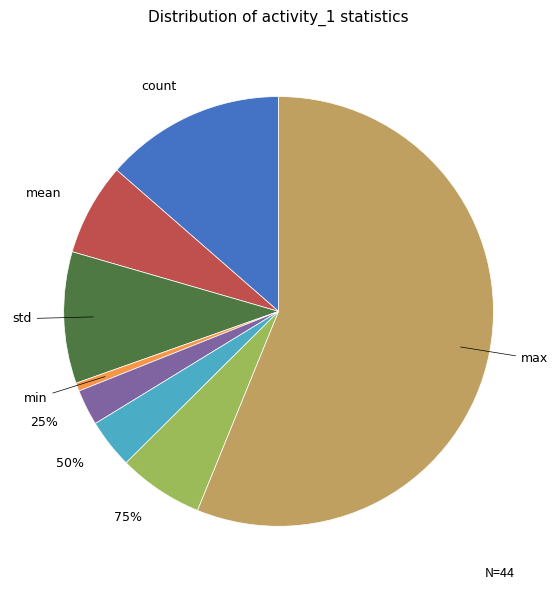

Rank the categories by value from highest to lowest.

max, count, std, mean, 75%, 50%, 25%, min